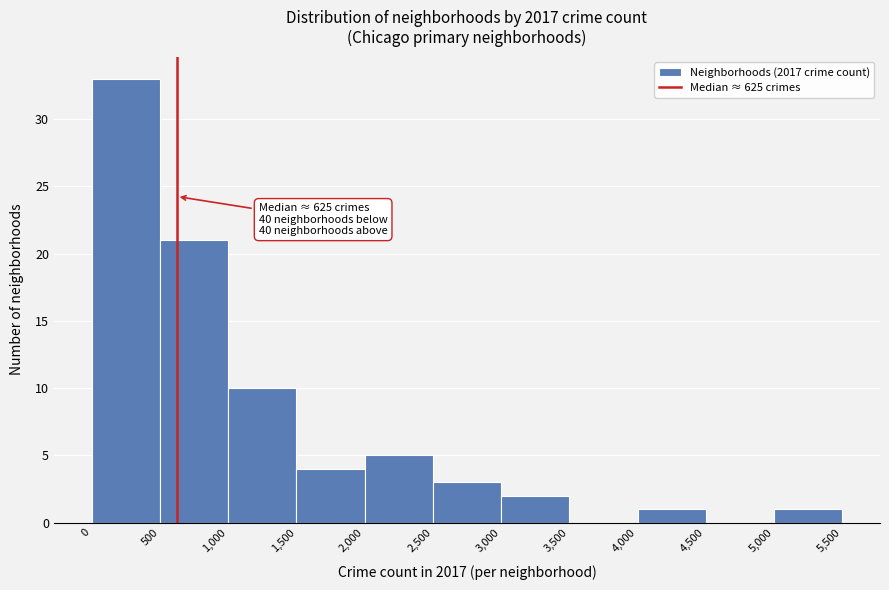

Which range on the x-axis has the tallest bar?

0 to 500